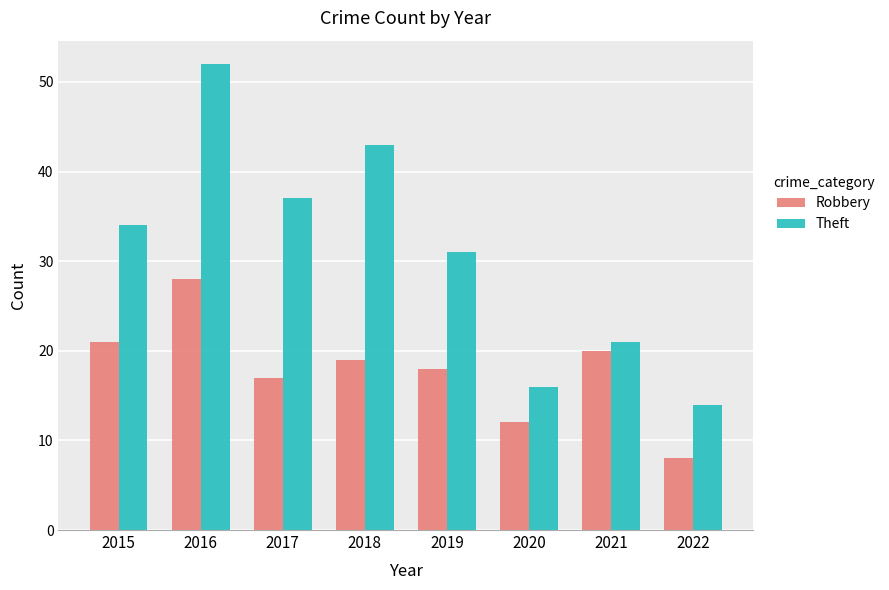

Reading right to left, transcribe all the data shown in this chart.

Robbery: 8	20	12	18	19	17	28	21
Theft: 14	21	16	31	43	37	52	34